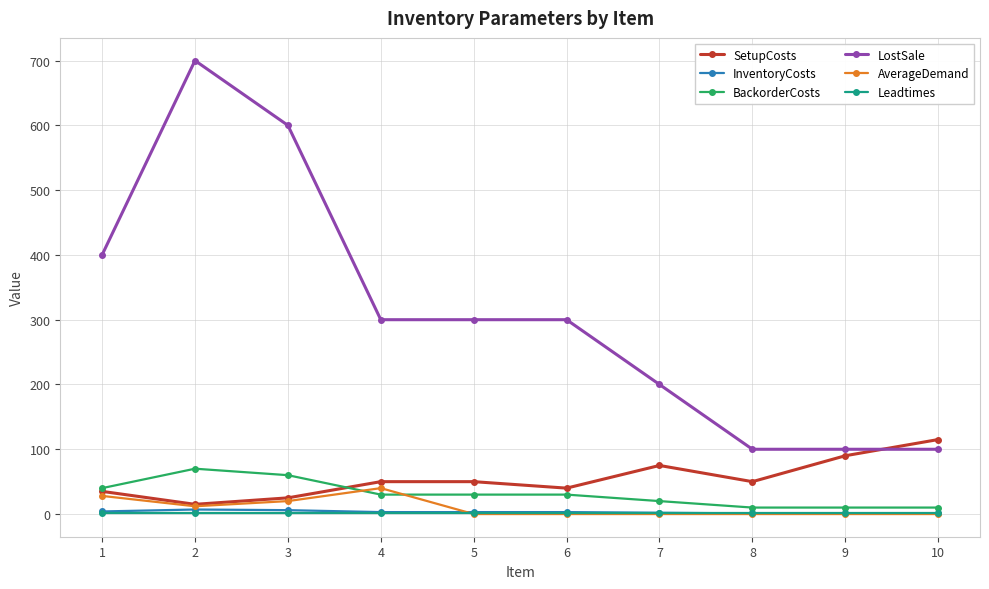

At which category does the chart reach its peak across all series?

2